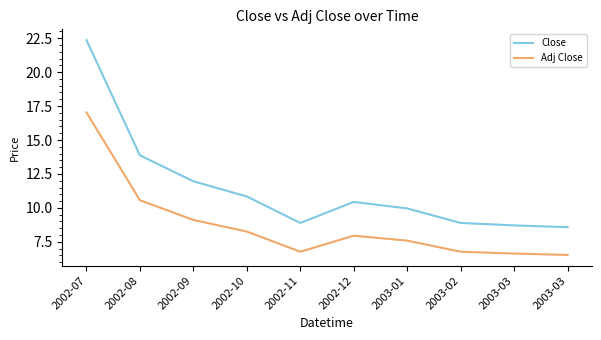

How many lines are shown in the chart?

2